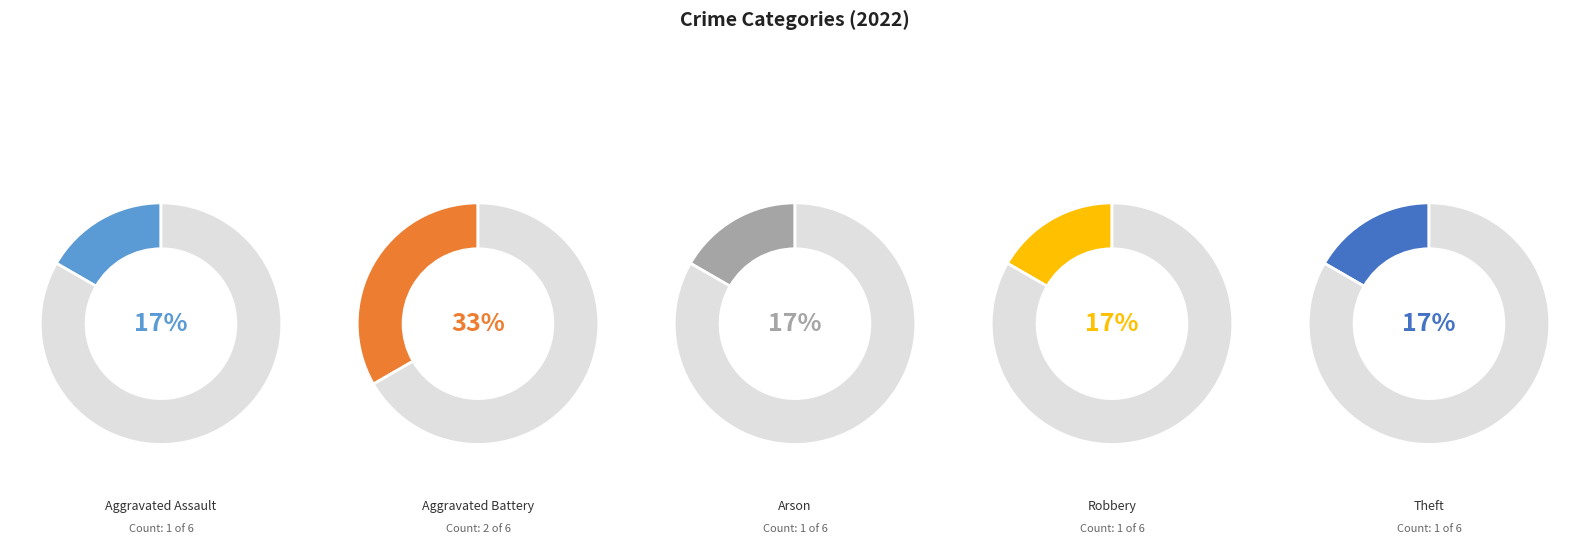

Which slice is the smallest?

Aggravated Assault